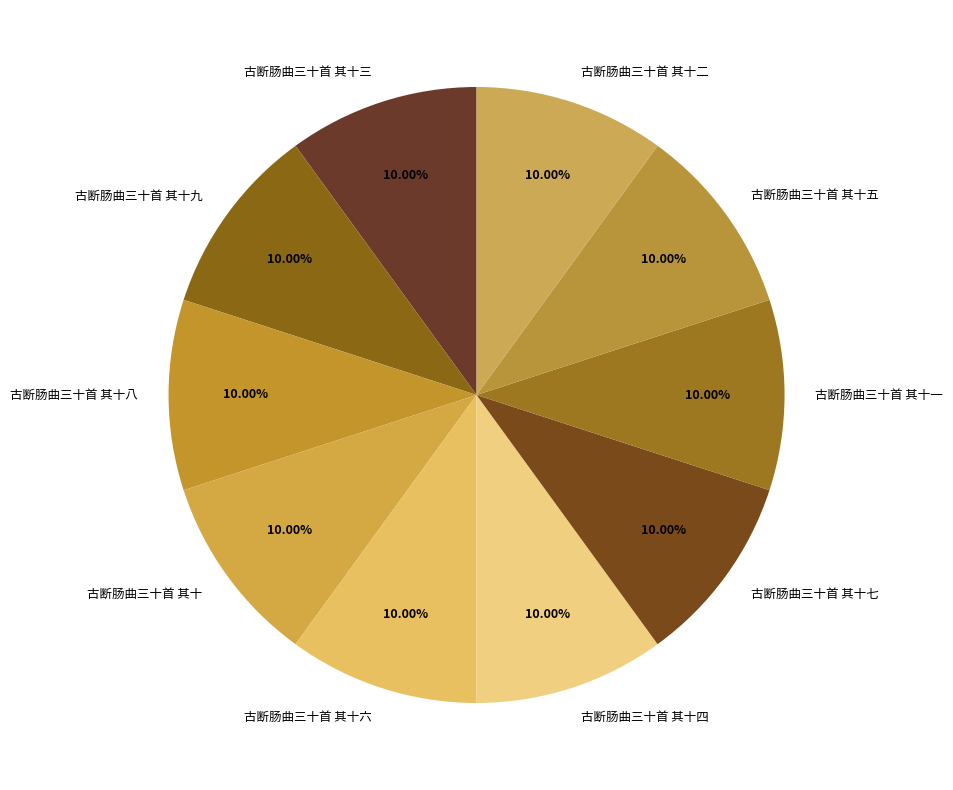

To the nearest percent, what portion does 古断肠曲三十首 其十 represent?

10%